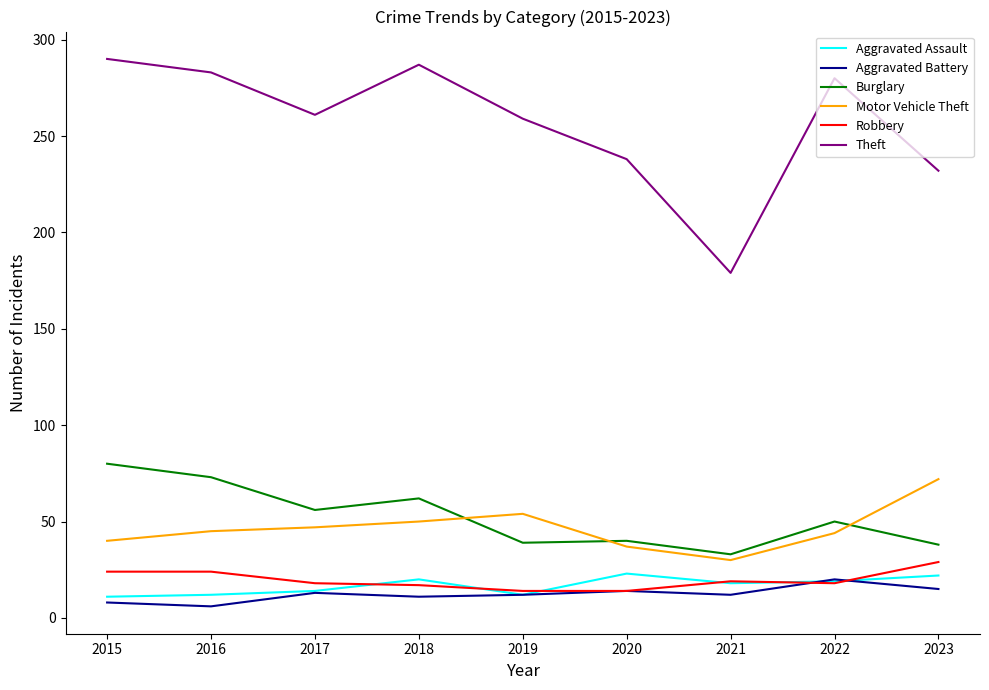

Where does the Robbery series first go above 18?

2015